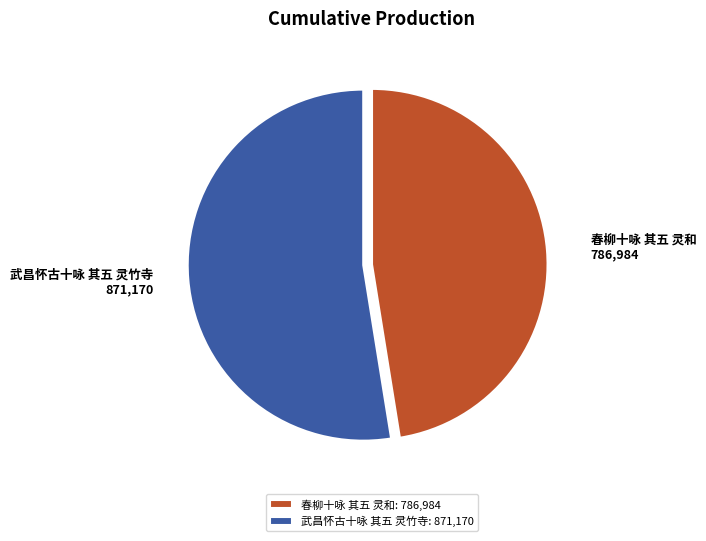

The 武昌怀古十咏 其五 灵竹寺 slice represents 53% of the pie. True or false?

True